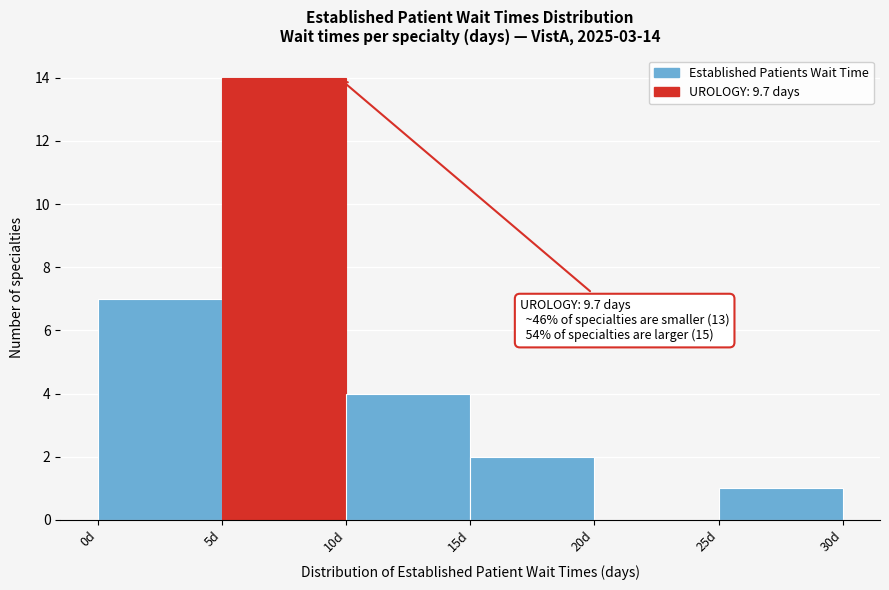

Which range on the x-axis has the tallest bar?

5 to 10